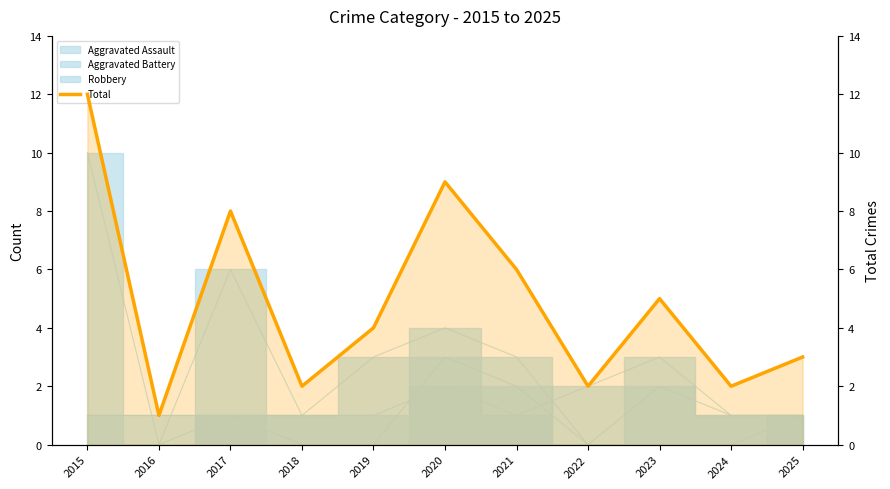

At which label does the data first exceed 4?

2015